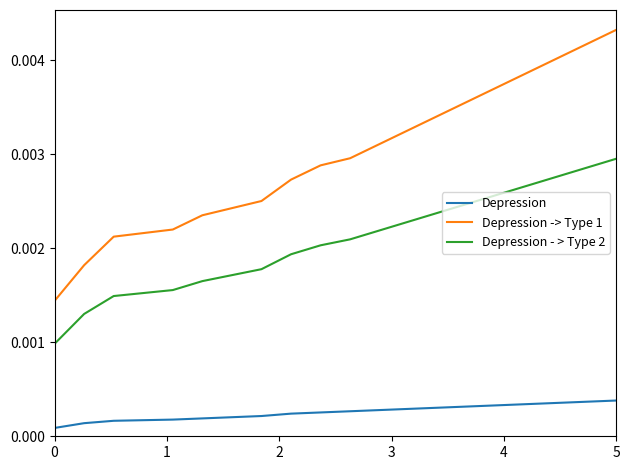

List the series in order of their overall mean, lowest first.

Depression, Depression - > Type 2, Depression -> Type 1